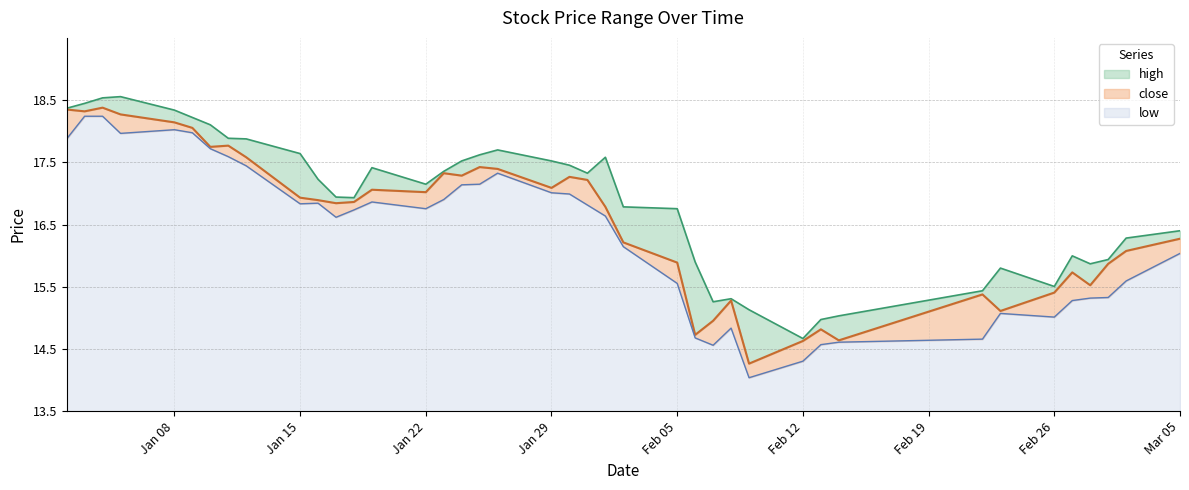

What is the lowest value of the low series?

0.5